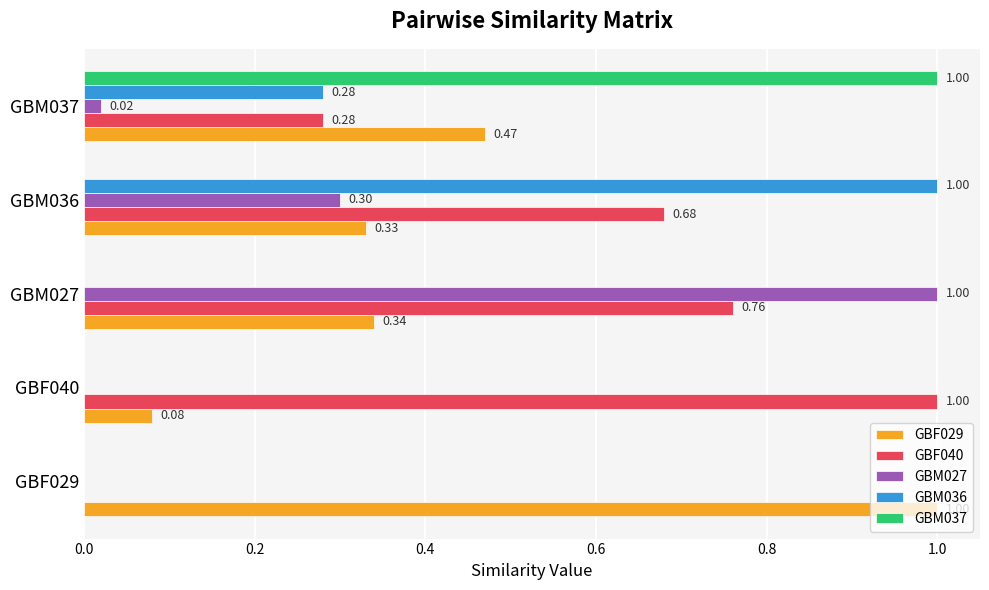

What are all the series names shown in the legend?

GBF029, GBF040, GBM027, GBM036, GBM037